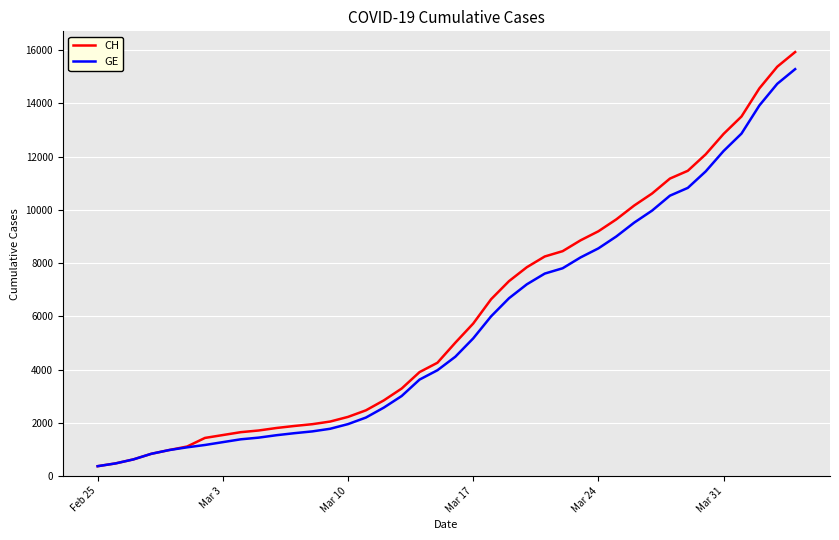

What is the greatest value displayed?

15926